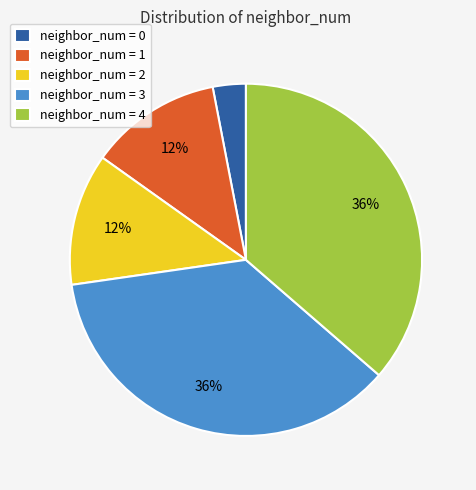

Is it true that neighbor_num = 1 is 12% of the pie?

True